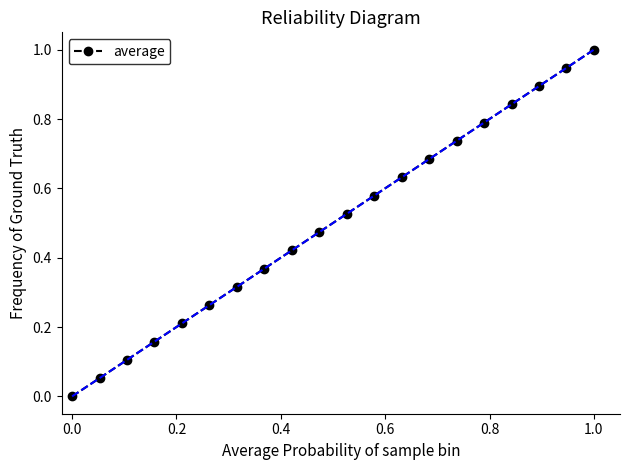

What is the sum of all values?

10.0